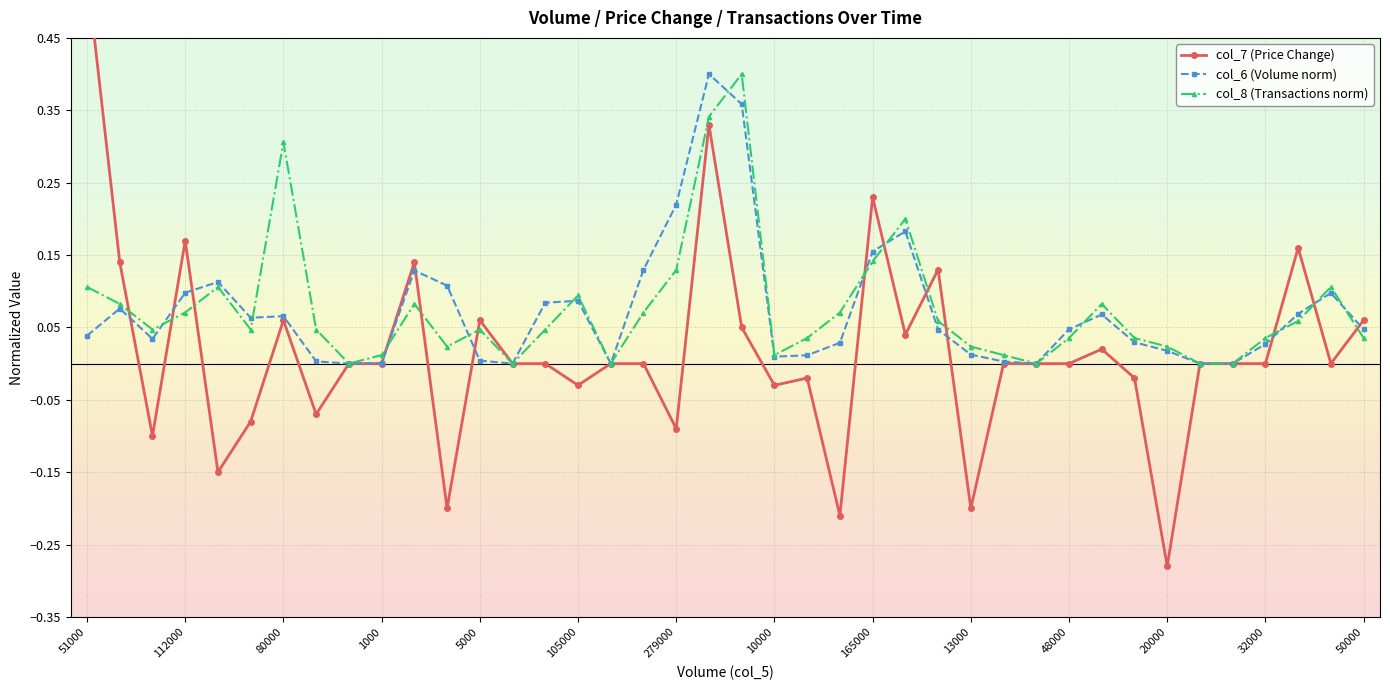

At 35, list the series in order from largest to smallest.

col_7 (Price Change), col_6 (Volume norm), col_8 (Transactions norm)